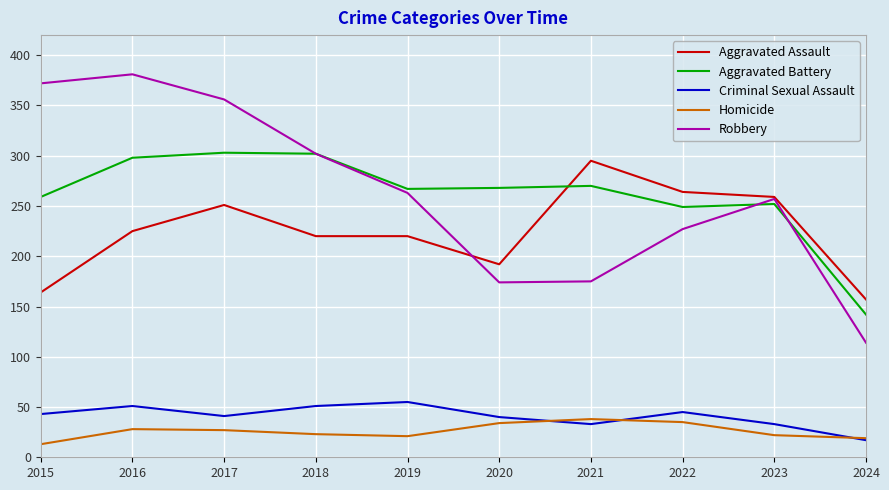

Rank the series at 2020 from lowest to highest value.

Homicide, Criminal Sexual Assault, Robbery, Aggravated Assault, Aggravated Battery